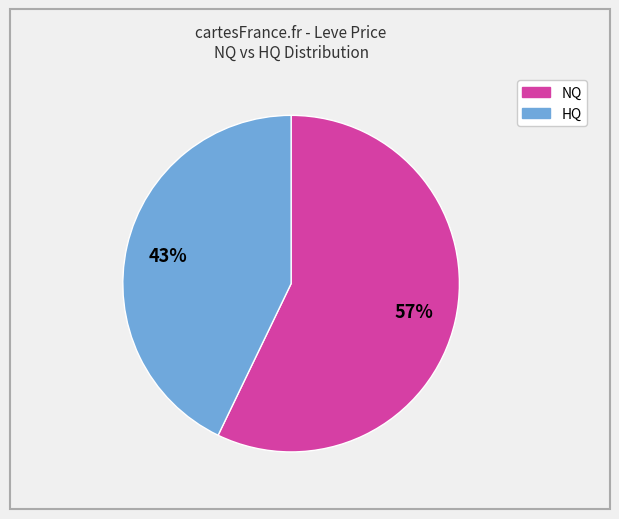

Does any single category account for the majority?

Yes